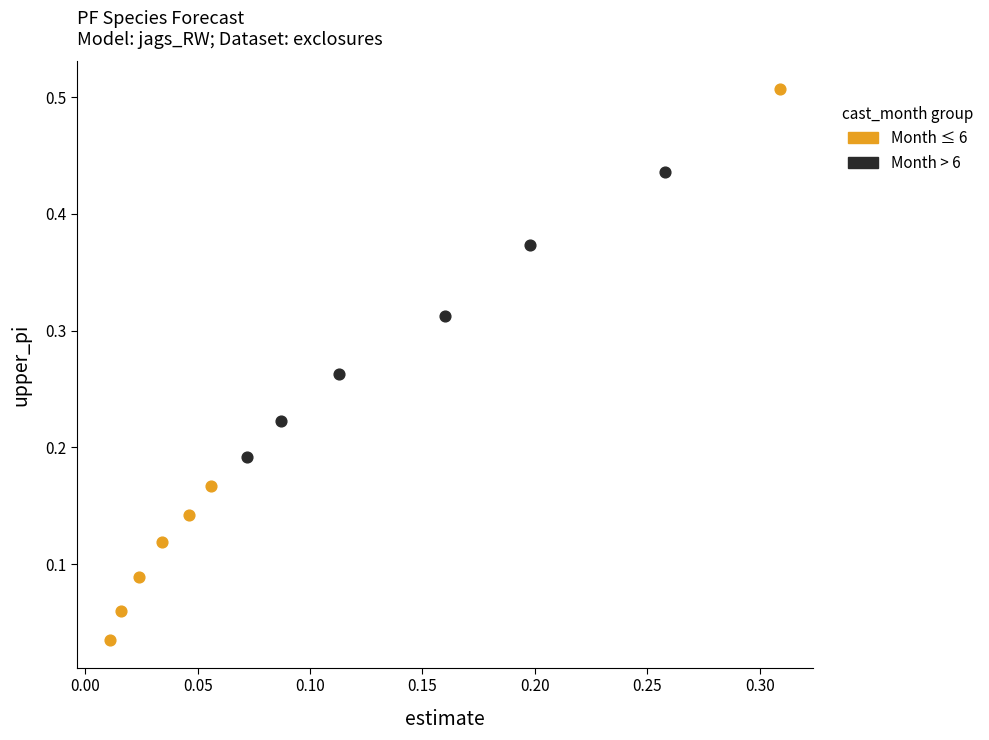

Which series contains the lowest Y value?

Month ≤ 6